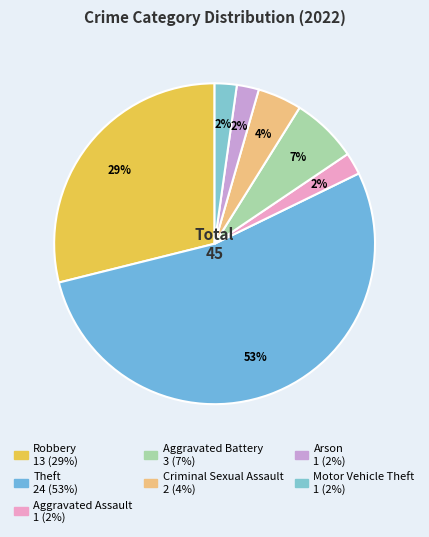

What percentage do Arson and Motor Vehicle Theft together represent?

4.4%